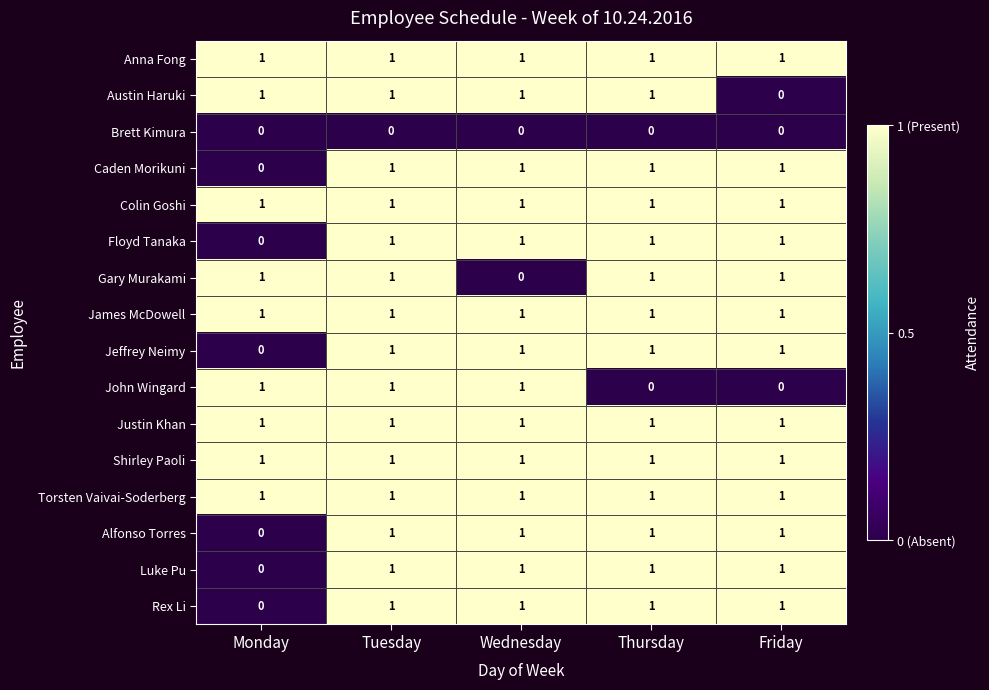

The Rex Li series shows 1 at Thursday. True or false?

True